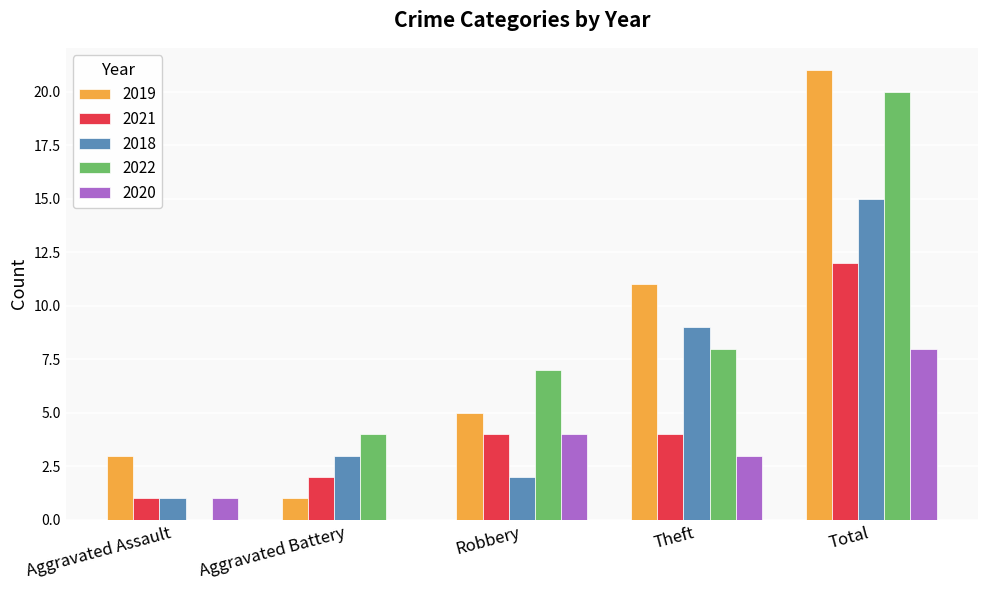

What is the greatest value displayed?

21